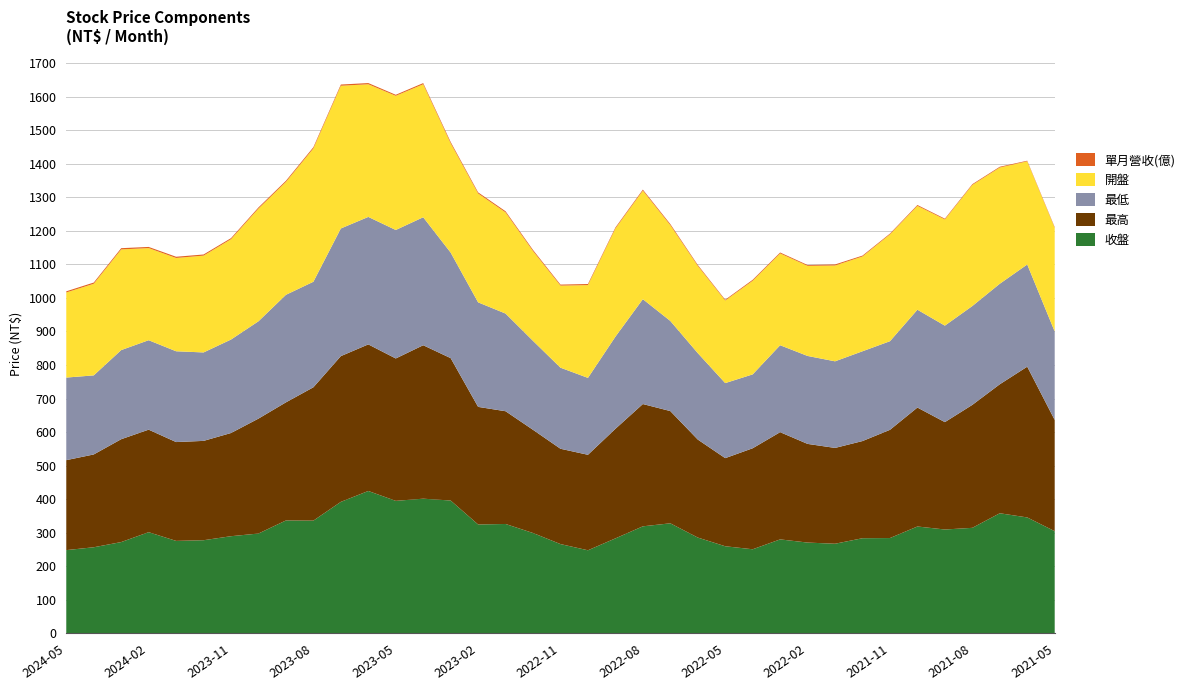

Reading right to left, extract all data points from this chart.

收盤: 304.0	345.0	357.5	314.0	309.0	318.0	283.5	283.0	266.5	270.0	279.5	250.0	259.0	285.0	327.5	318.5	282.5	247.0	265.5	298.5	325.5	324.0	395.5	401.0	394.5	424.0	391.5	335.5	336.0	297.0	289.0	277.0	275.0	301.0	271.5	256.0	247.5
最高: 332.0	450.0	385.0	367.0	320.5	355.0	323.0	290.0	286.0	294.5	320.0	301.5	263.0	292.5	335.0	365.0	327.0	285.0	284.5	308.0	336.5	351.0	425.0	458.0	425.0	437.5	435.0	398.0	352.5	343.0	308.0	296.5	295.0	306.0	307.0	277.0	268.5
最低: 264.0	305.0	300.0	295.0	288.0	292.0	264.5	268.0	258.5	262.5	259.5	220.5	224.0	258.0	269.0	313.0	275.0	229.5	242.0	265.5	291.5	312.0	315.0	382.0	383.5	380.5	381.0	315.0	321.0	290.5	279.0	264.0	271.0	267.0	266.0	236.0	246.5
開盤: 309.5	308.0	347.0	361.5	317.0	310.0	319.0	283.0	286.0	269.0	274.0	279.5	246.5	260.5	286.0	324.0	323.0	277.0	245.0	268.0	302.0	325.0	326.5	397.0	400.5	396.0	426.0	398.0	337.0	336.5	299.5	289.0	278.5	275.0	300.5	273.5	254.0
單月營收(億): 2.1	1.8	2.2	2.2	2.2	2.6	2.2	2.6	3.1	2.5	2.8	2.9	2.4	2.7	3.2	3.0	2.9	3.2	3.0	3.4	3.3	3.3	3.7	3.4	3.0	3.5	3.6	3.6	3.4	3.4	3.2	3.4	3.6	3.4	3.7	3.6	3.4